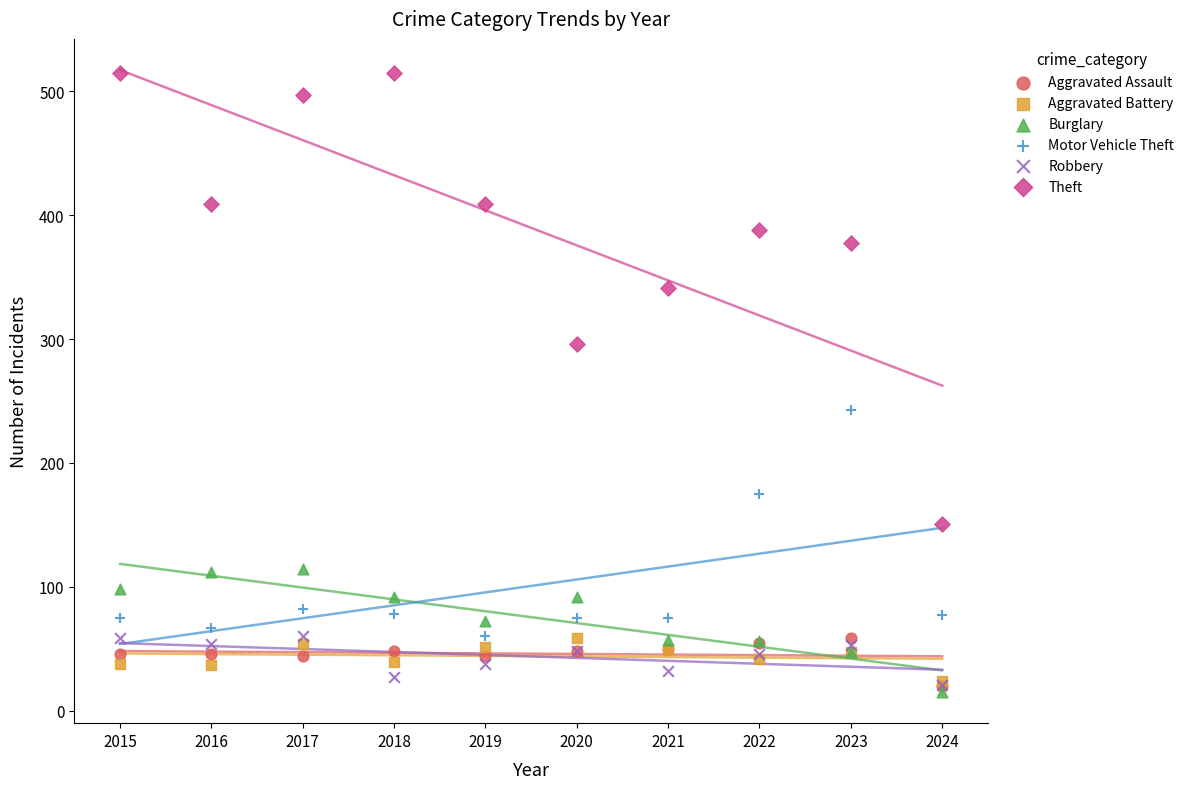

What are all the series names shown in the legend?

Aggravated Assault, Aggravated Battery, Burglary, Motor Vehicle Theft, Robbery, Theft